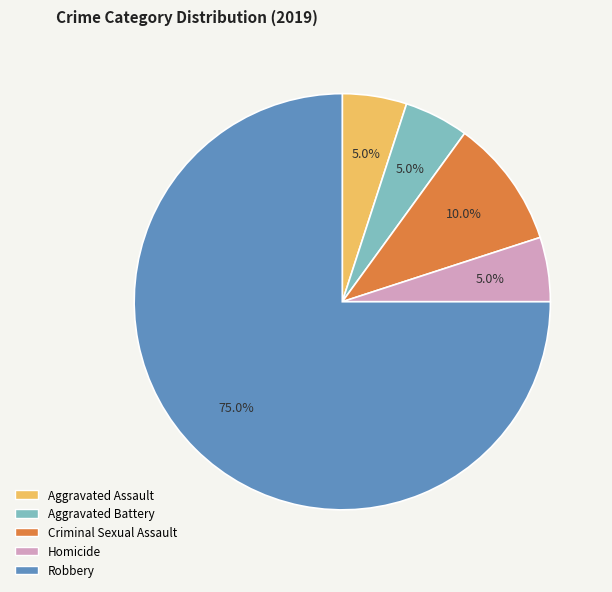

The Aggravated Battery slice represents 5% of the pie. True or false?

True